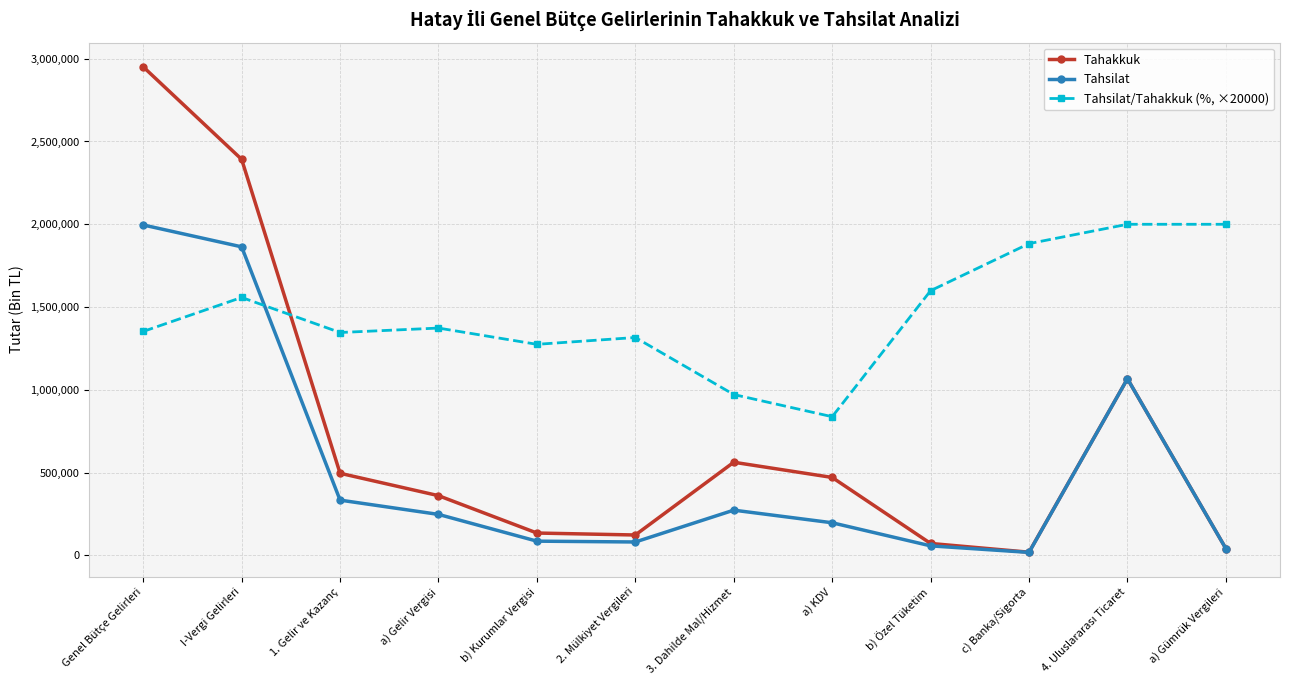

List the series in order of their peak value, highest first.

Tahakkuk, Tahsilat/Tahakkuk (%, ×20000), Tahsilat